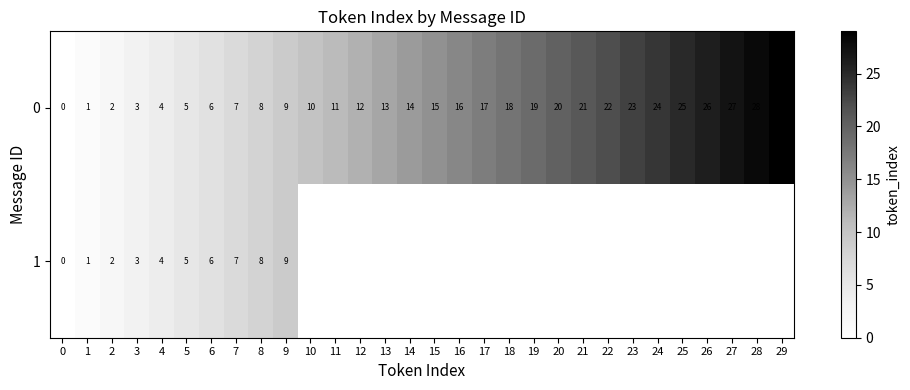

At which label does 0 reach its peak?

29